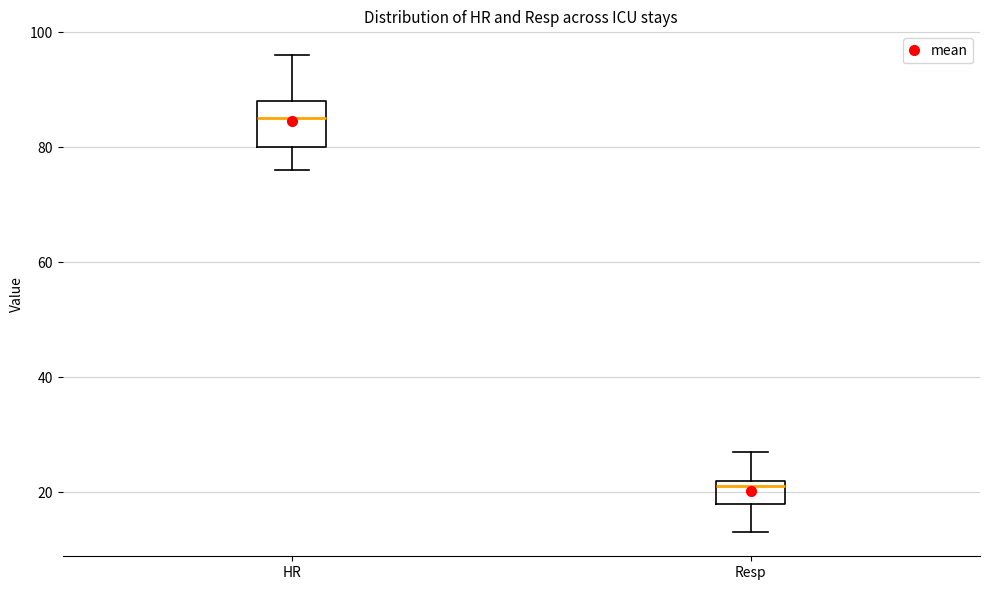

Reading left to right, read every box against the y-axis: the position of its median line, the range the box covers, and the ends of its whiskers. The values are not printed on the chart, so give them approximately, as read against the axis.

HR: median 86, box 80 to 88, whiskers 76 to 96
Resp: median 22 (just below the box's upper edge), box 18 to 22, whiskers 14 to 28